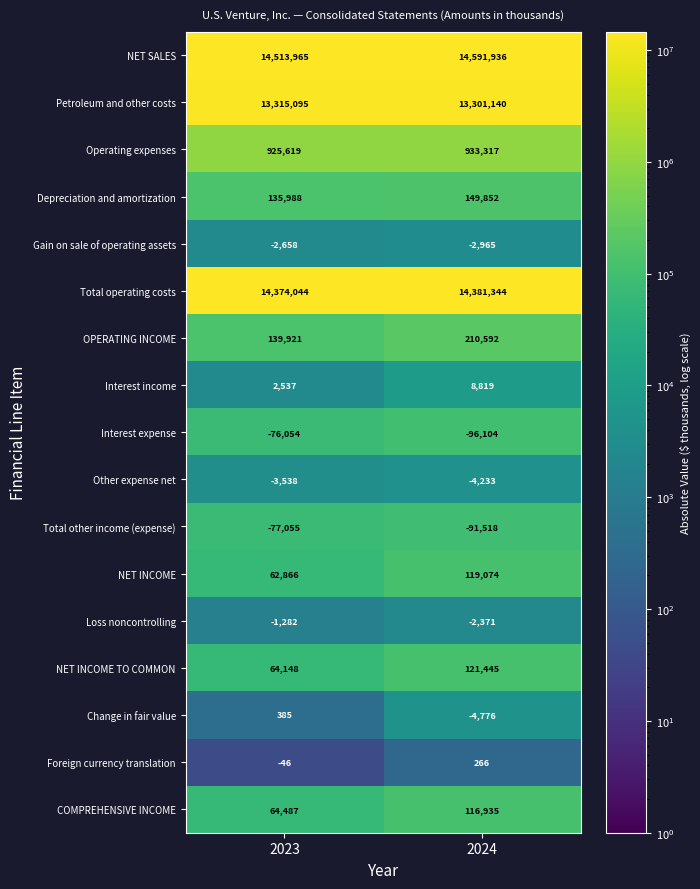

What is the difference between the maximum and minimum values in the Other expense net series?

695